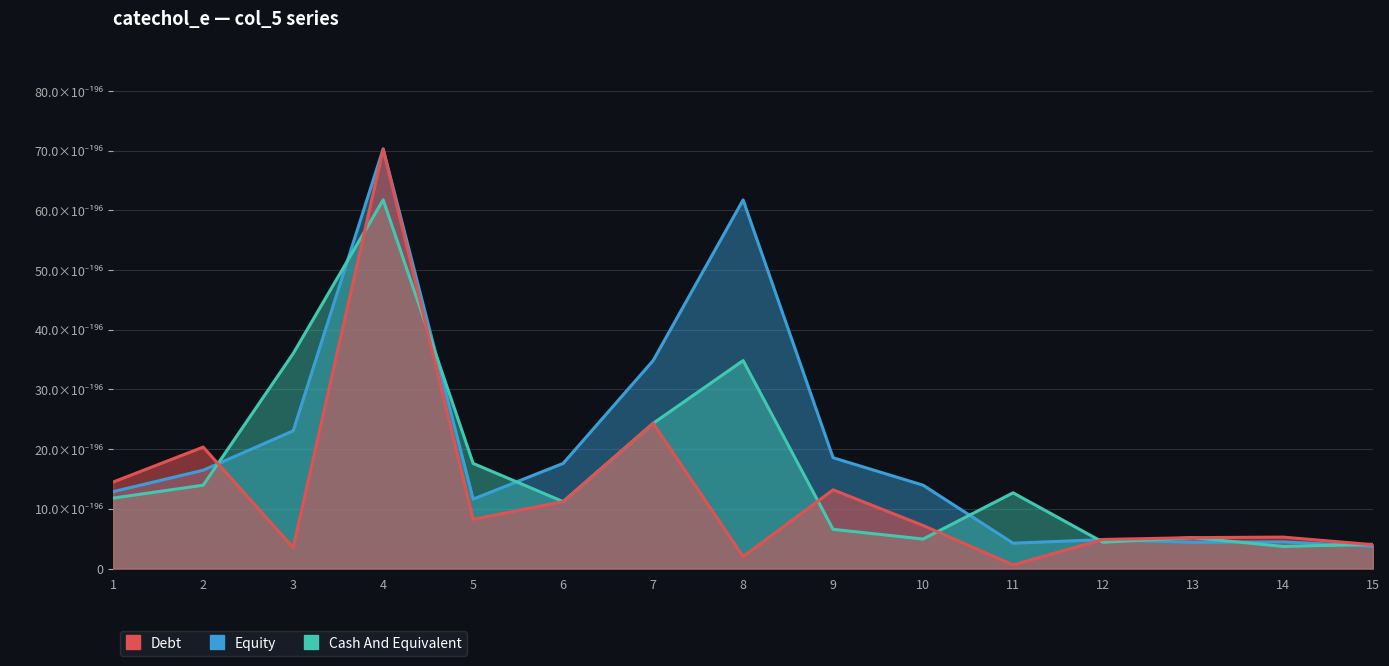

What is the sum of all Equity values?

302.8